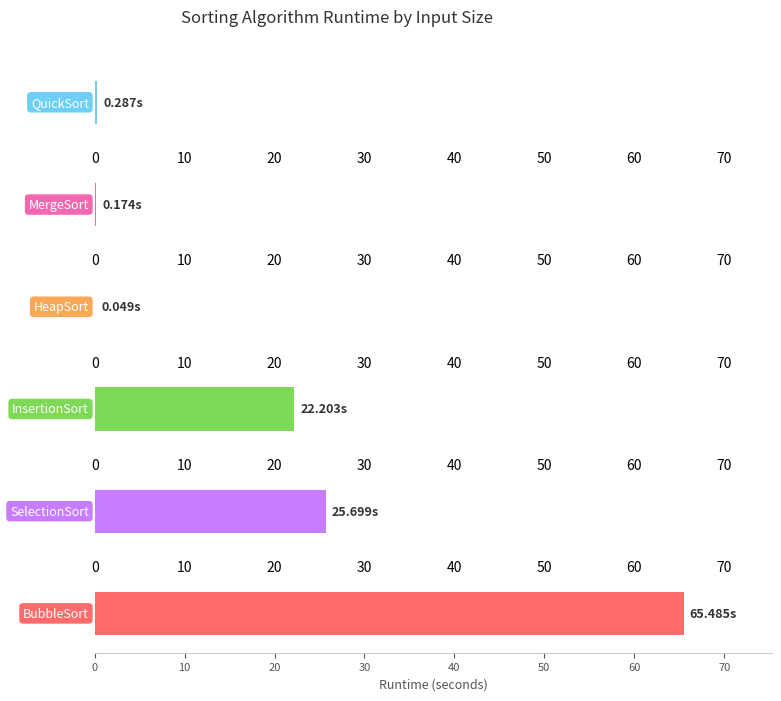

Count the number of data series in this chart.

6